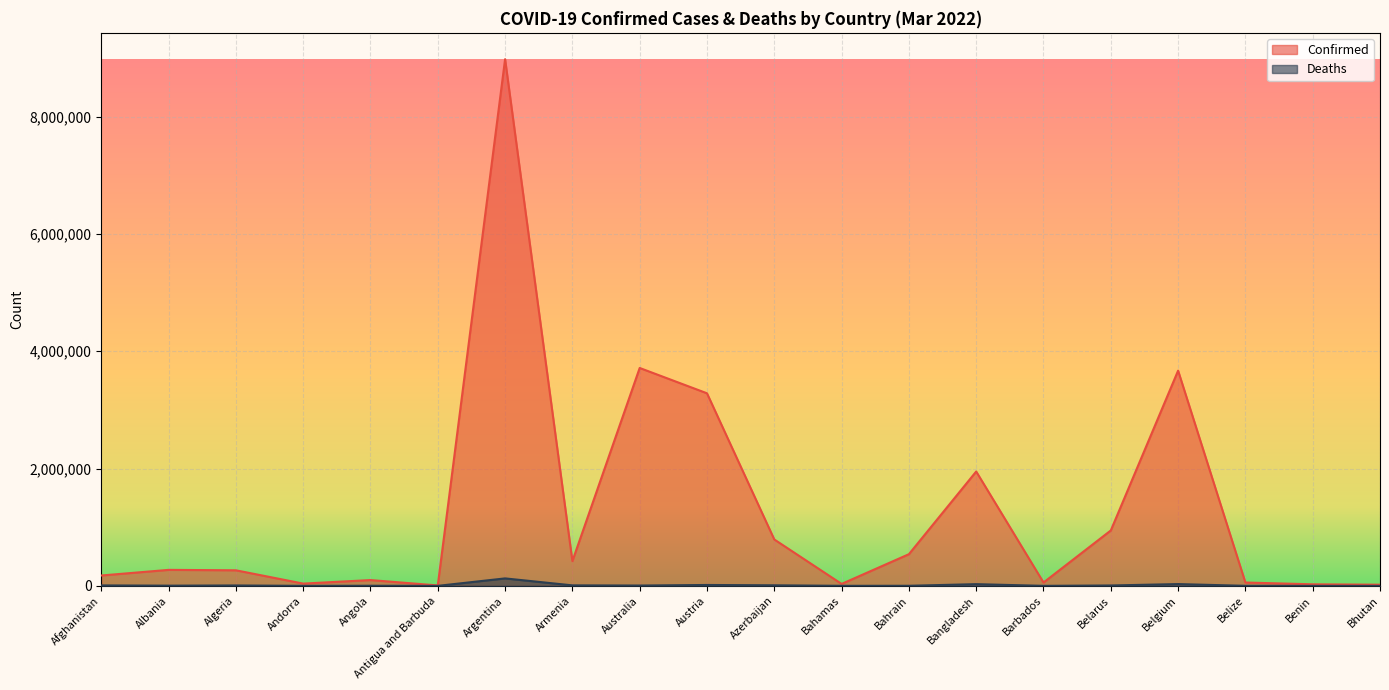

True or false: Confirmed and Deaths cross at least once.

False